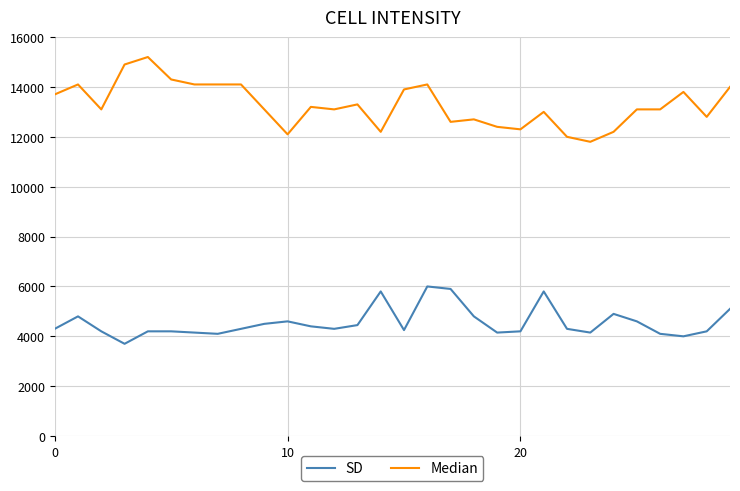

What is the highest value of the SD series?

6000